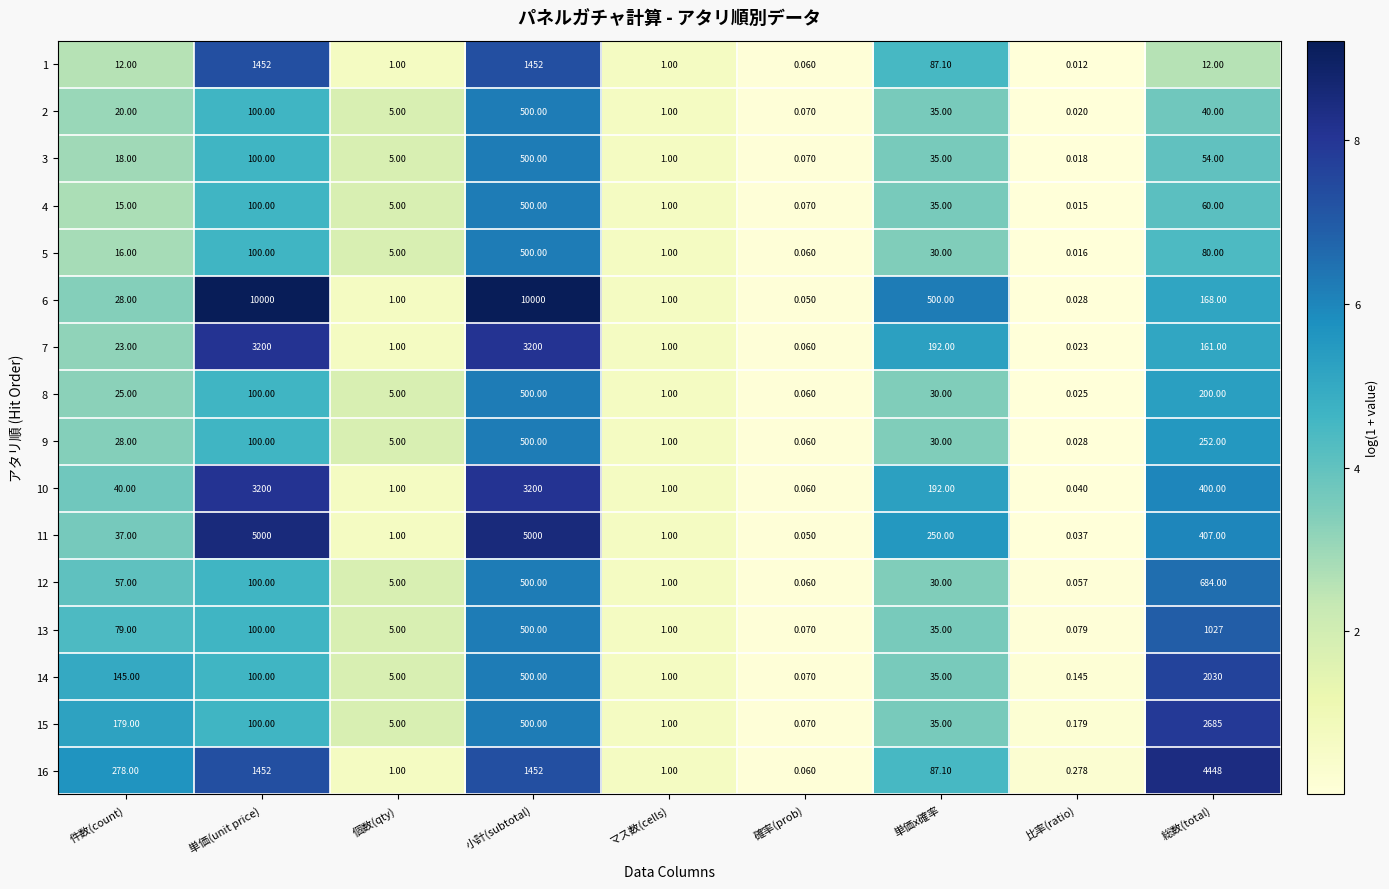

Which category has the lowest value in the 13 series?

確率(prob)